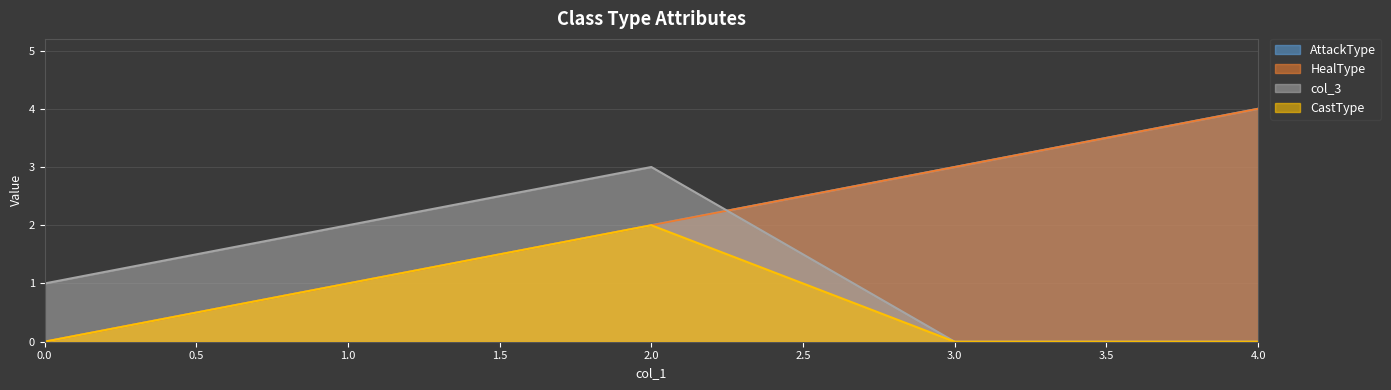

How many lines are shown in the chart?

4